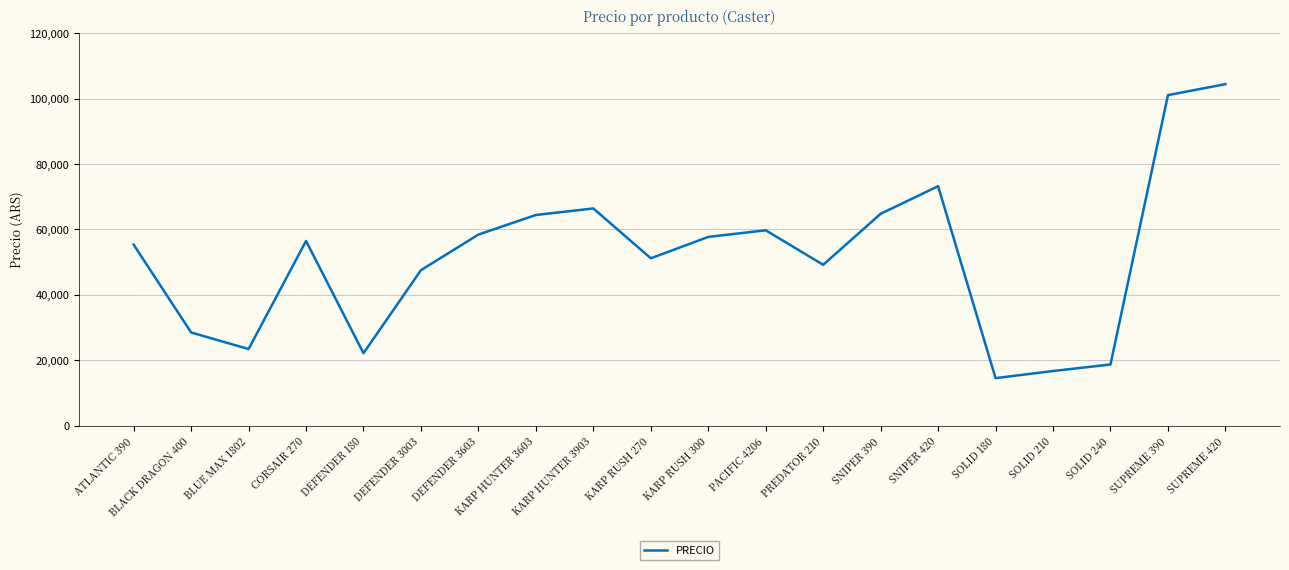

True or false: the data shows 22250.4 at SOLID 180.

False